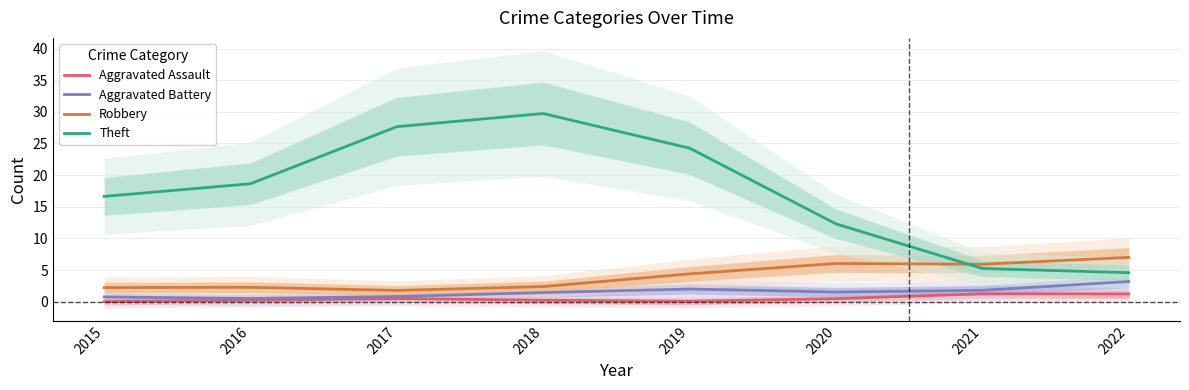

True or false: Aggravated Assault has a value of 0.1 at 2018.

False